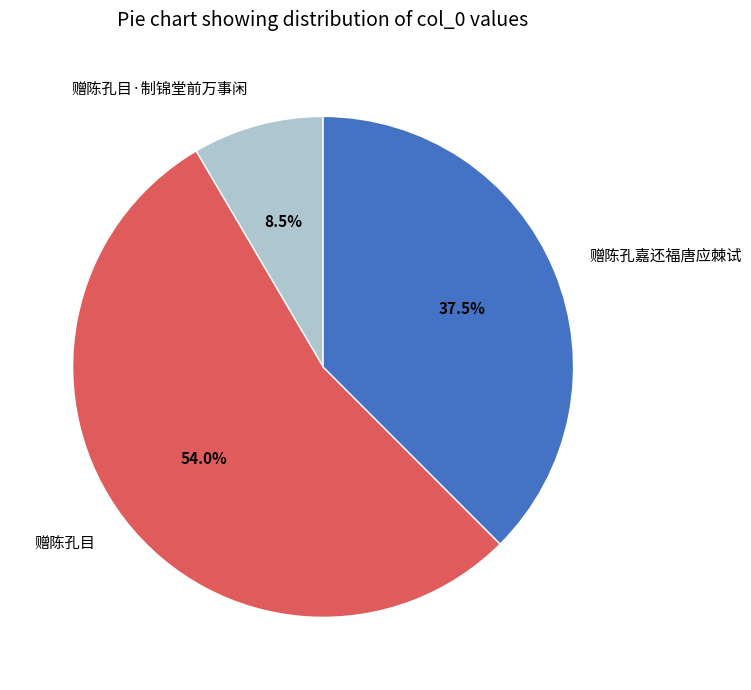

Rank the categories by value from lowest to highest.

赠陈孔目·制锦堂前万事闲, 赠陈孔嘉还福唐应棘试, 赠陈孔目